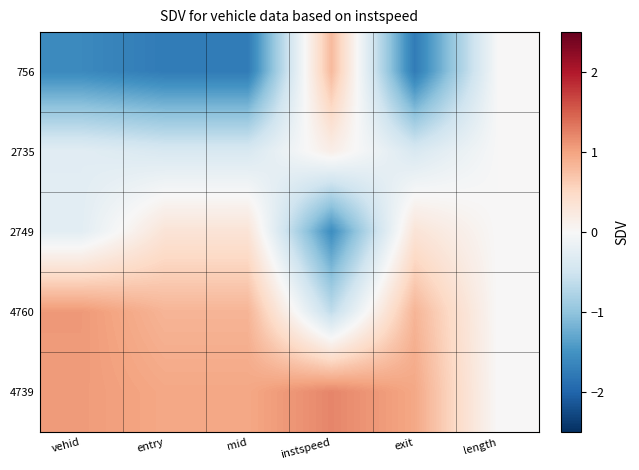

Which label corresponds to the smallest value in the chart?

exit